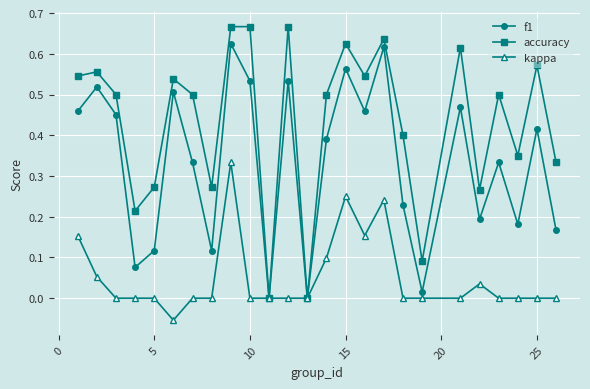

How many distinct data groups are displayed?

3